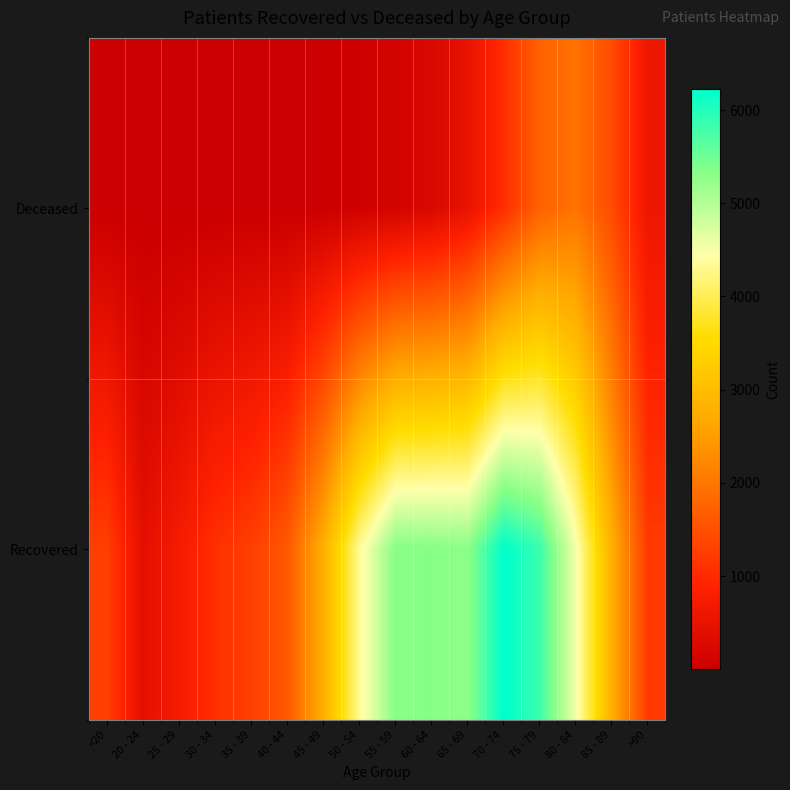

What is the total value across all series at 45 - 49?

2791